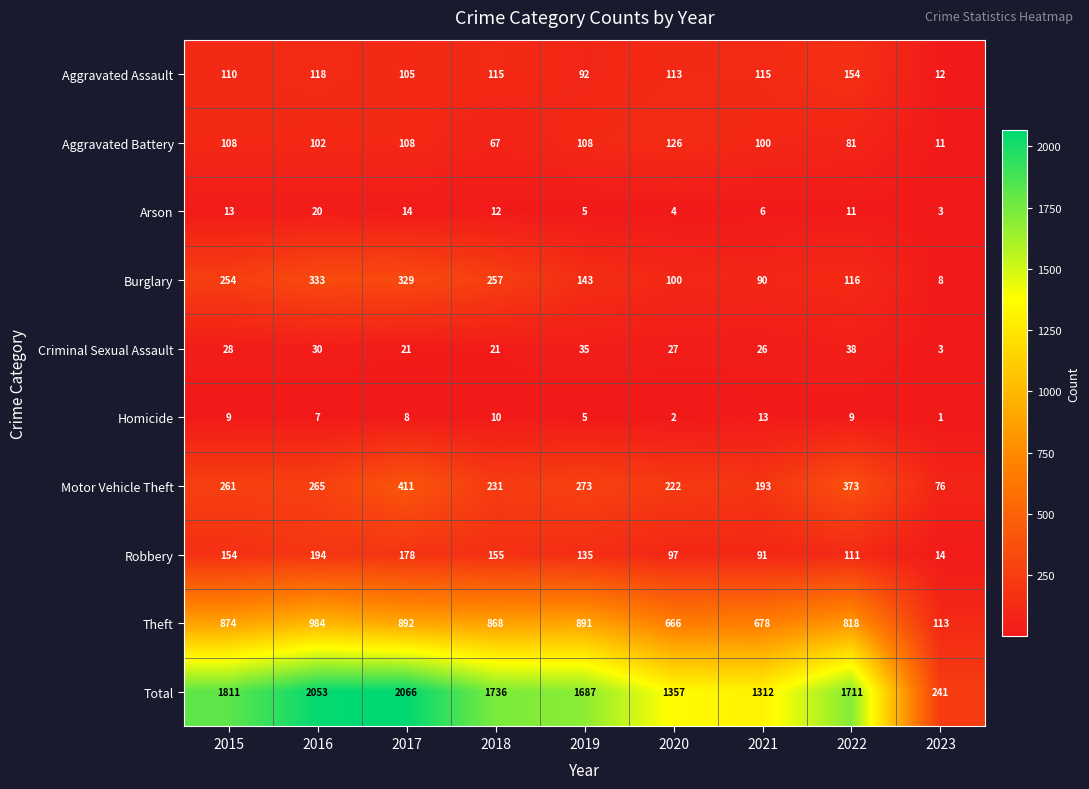

Rank the series at 2017 from lowest to highest value.

Homicide, Arson, Criminal Sexual Assault, Aggravated Assault, Aggravated Battery, Robbery, Burglary, Motor Vehicle Theft, Theft, Total